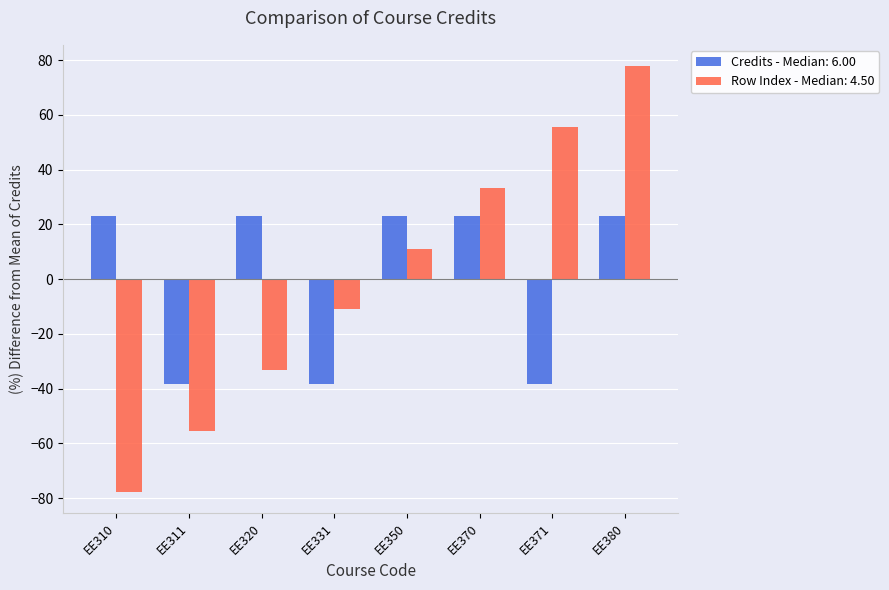

What is the greatest value displayed?

77.8